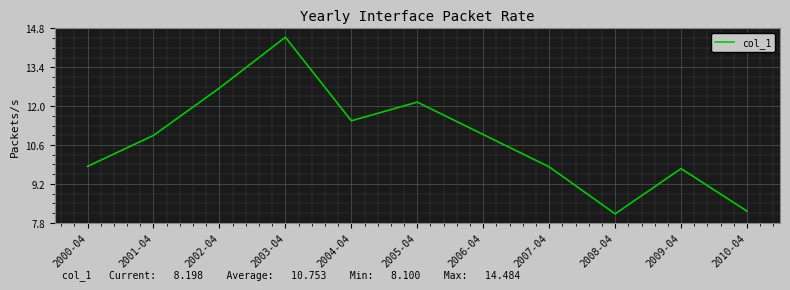

What position from the right is 2006-04?

5